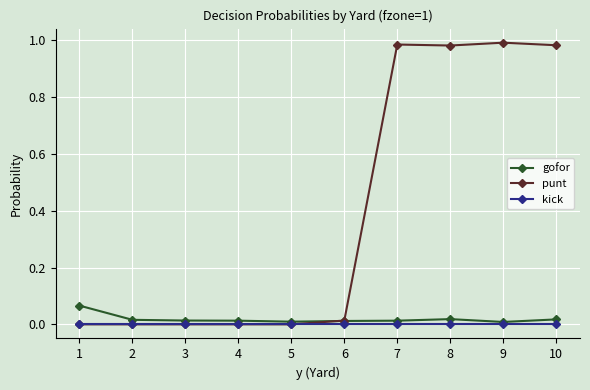

True or false: punt has a value of 0.5 at 4.

False